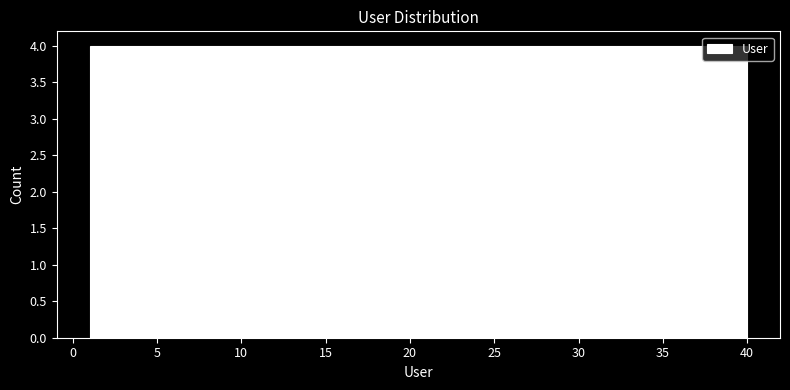

Reading left to right, list every bar in this chart as the range it spans on the x-axis followed by its height. Neither the bar edges nor the heights are printed on the chart, so give them approximately, as read against the axes.

1.0 to 4.9: 4
4.9 to 8.8: 4
8.8 to 12.7: 4
12.7 to 16.6: 4
16.6 to 20.5: 4
20.5 to 24.4: 4
24.4 to 28.3: 4
28.3 to 32.2: 4
32.2 to 36.1: 4
36.1 to 40.0: 4